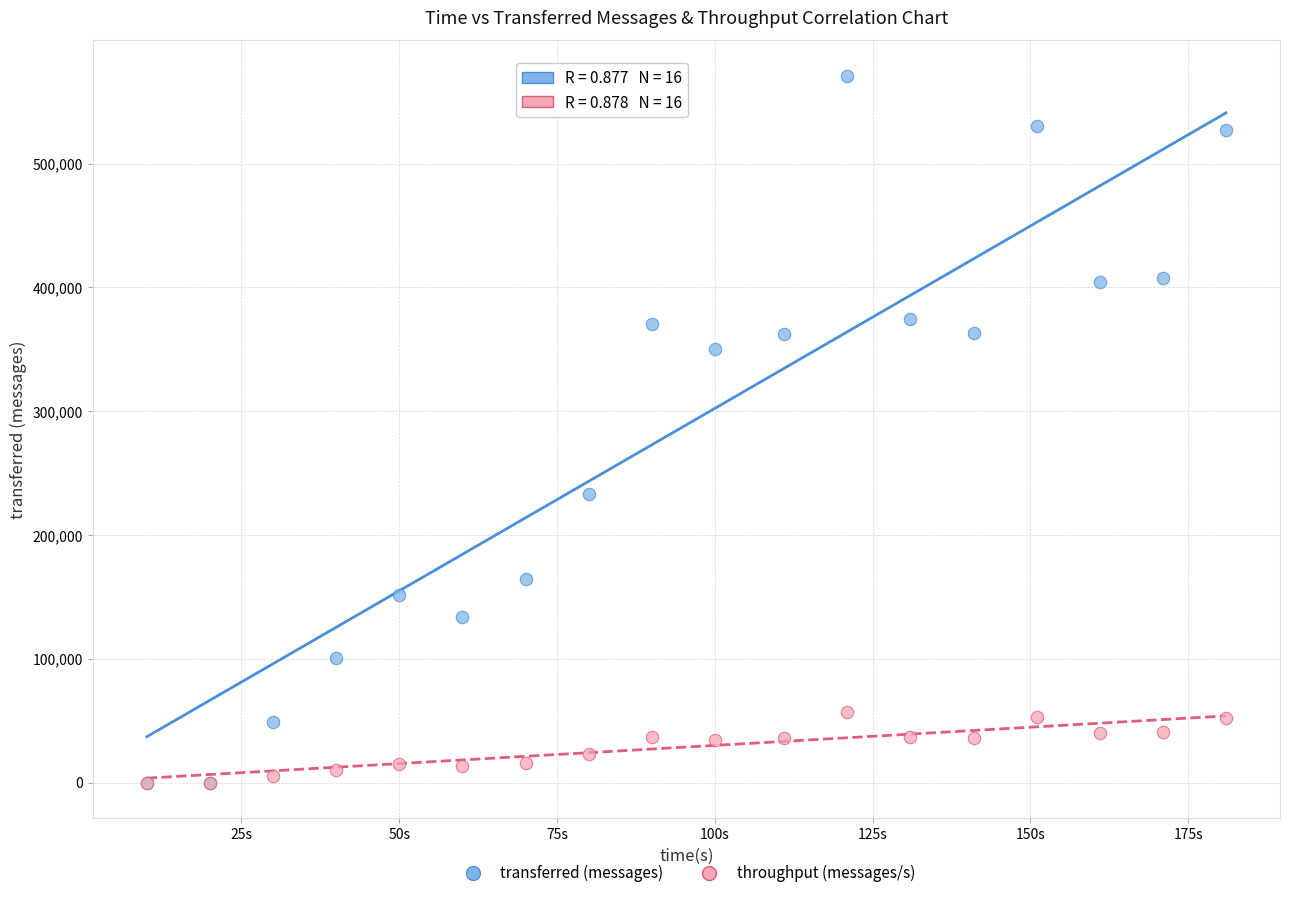

In the transferred (messages) series, what Y value is closest to 285580?

233180